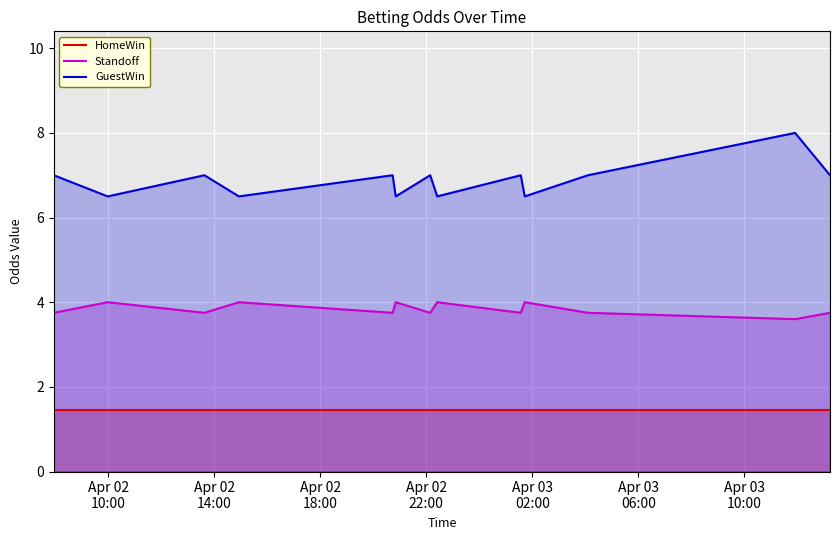

How many lines are shown in the chart?

3